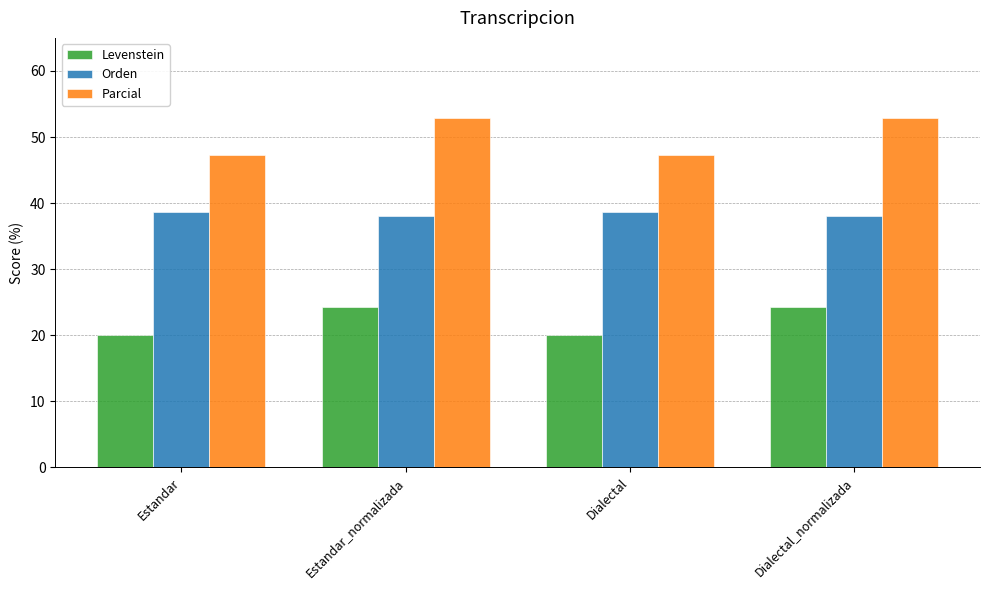

What are all the series names shown in the legend?

Levenstein, Orden, Parcial